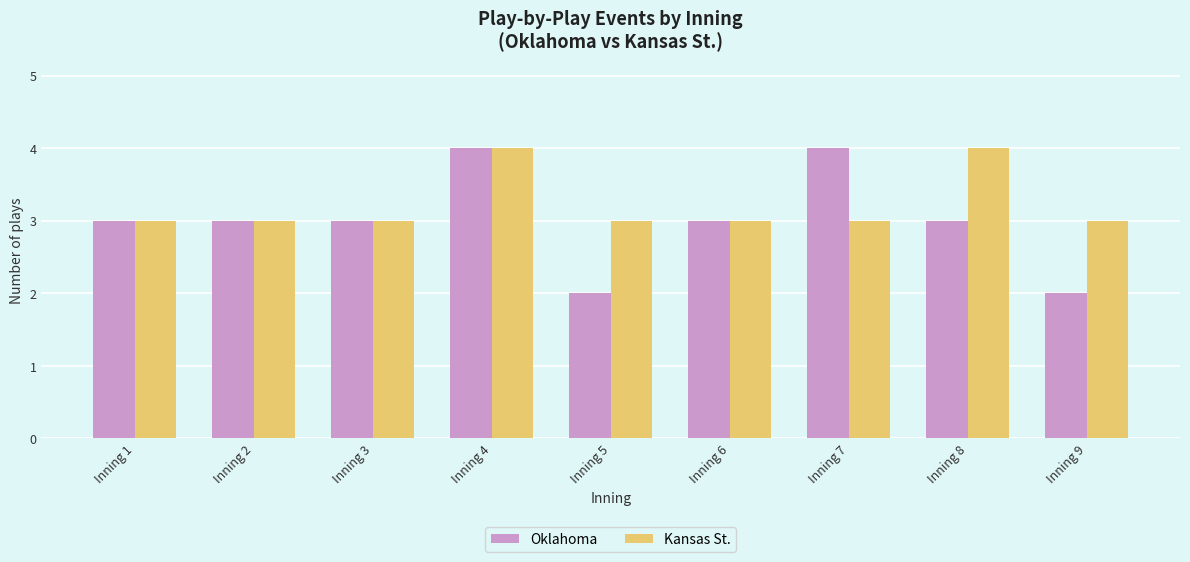

How many bars are there in each group?

2